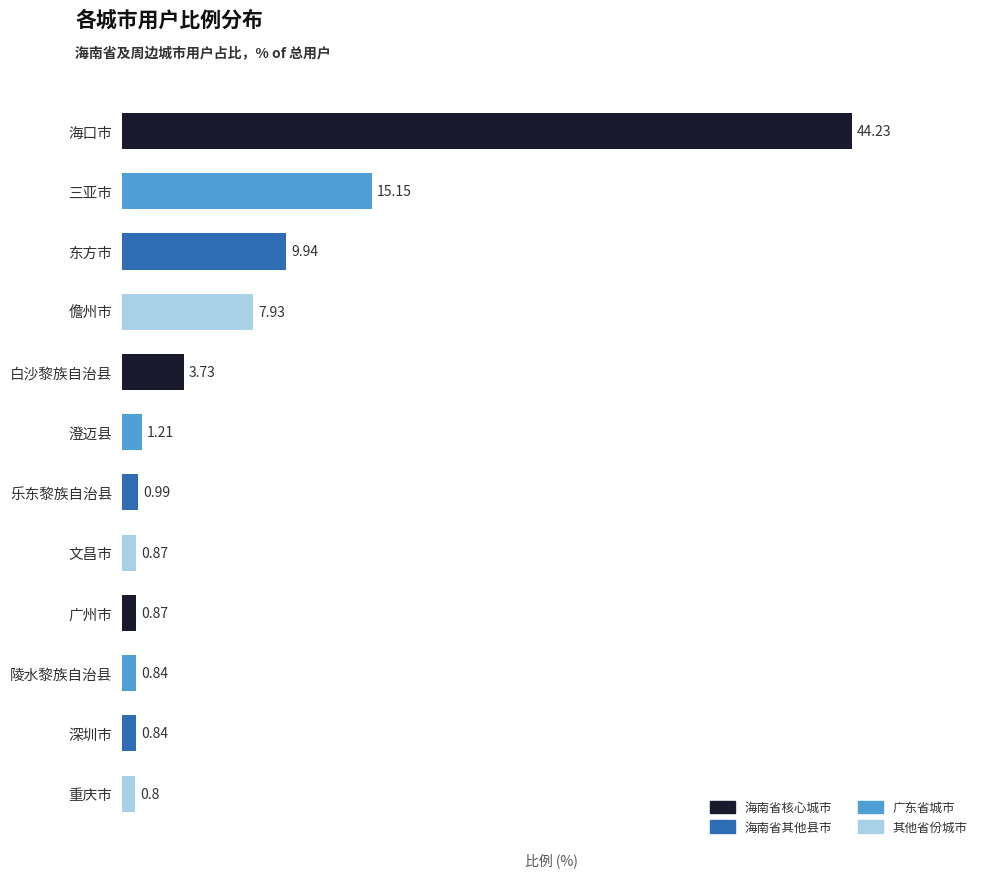

Count the number of data series in this chart.

1